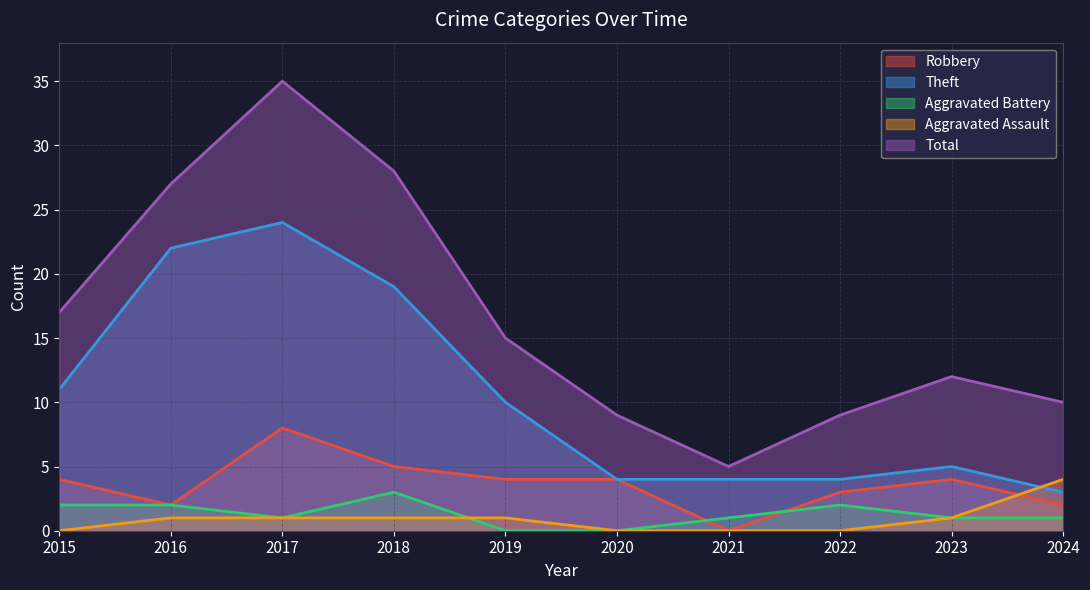

Is the value of Total at 2024 greater than the value of Aggravated Battery at 2024?

Yes